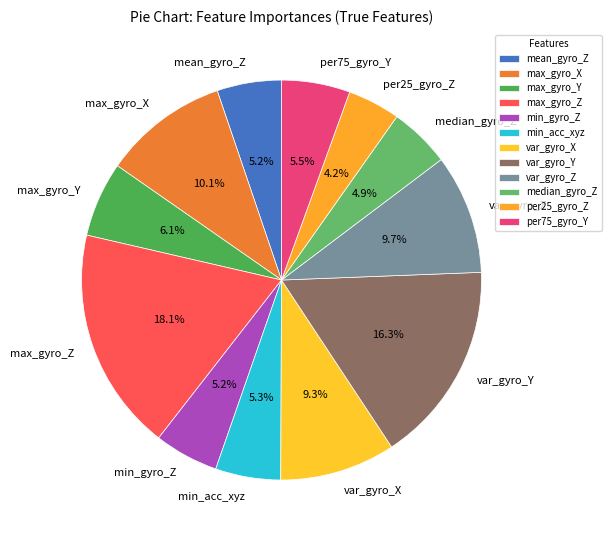

What is the smallest slice in the pie chart?

per25_gyro_Z